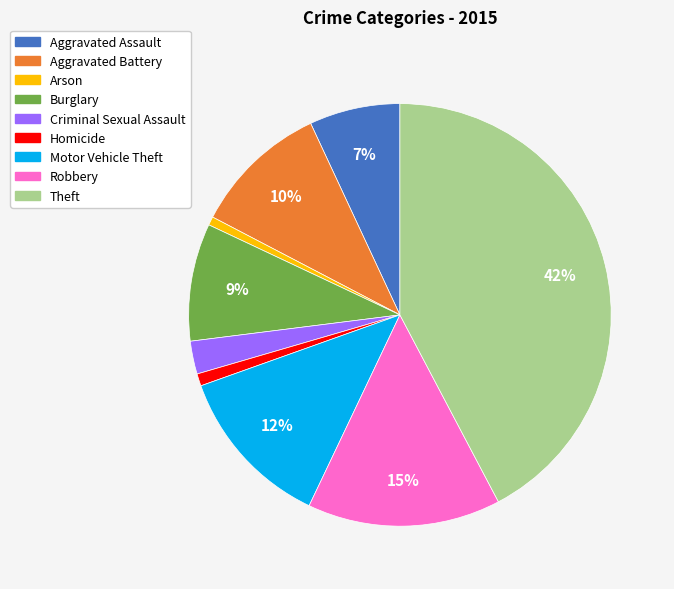

Is there a majority slice in this chart?

No